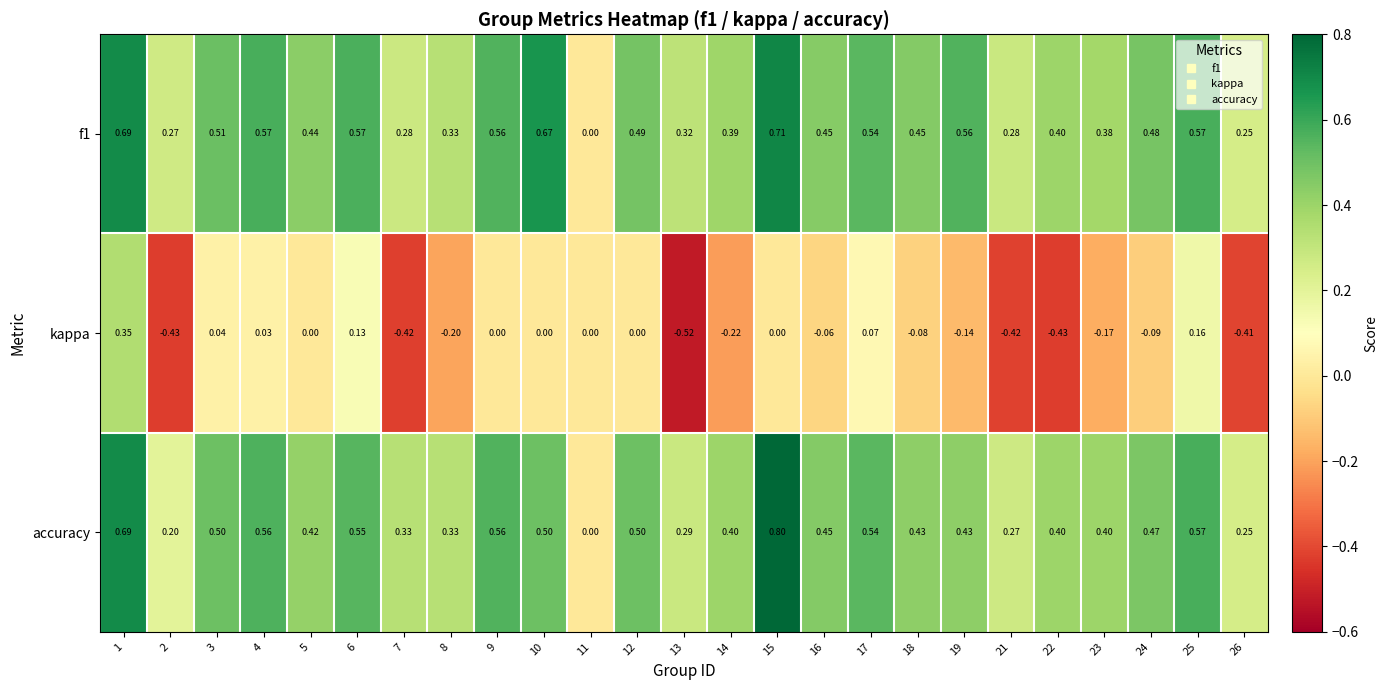

Which label corresponds to the largest value in the chart?

15